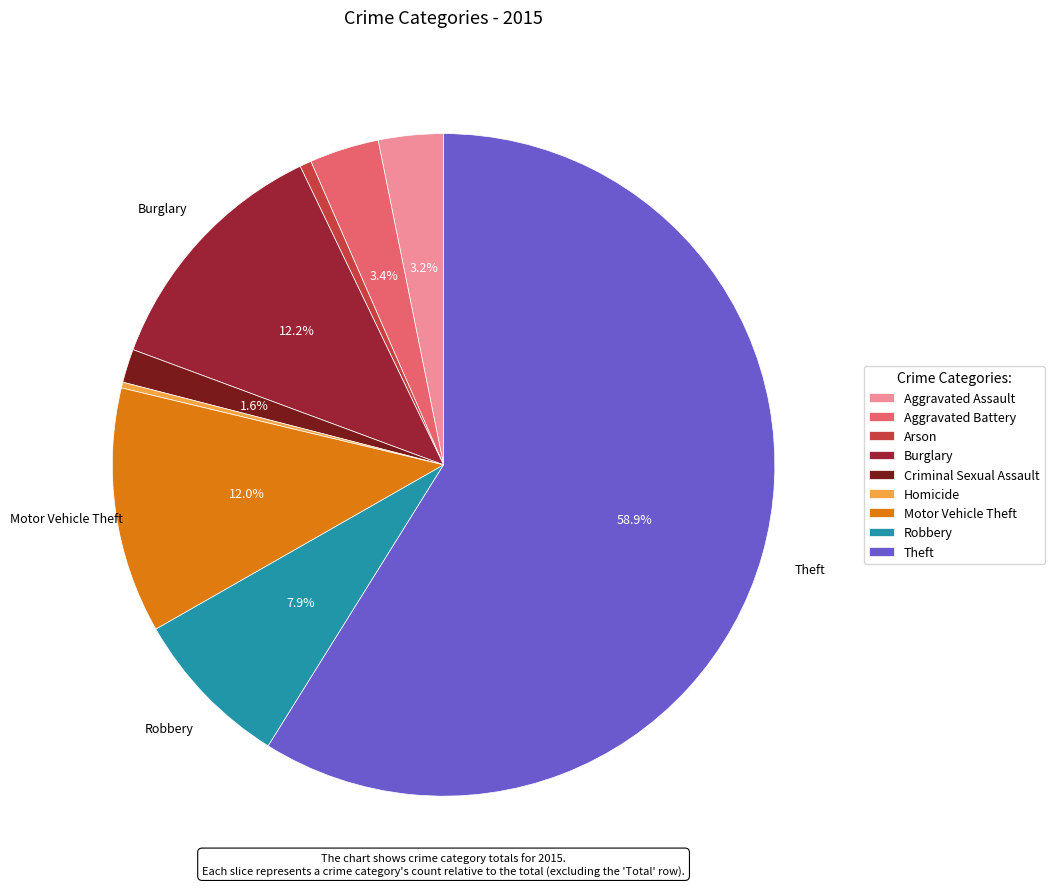

How many slices are in this pie chart?

9